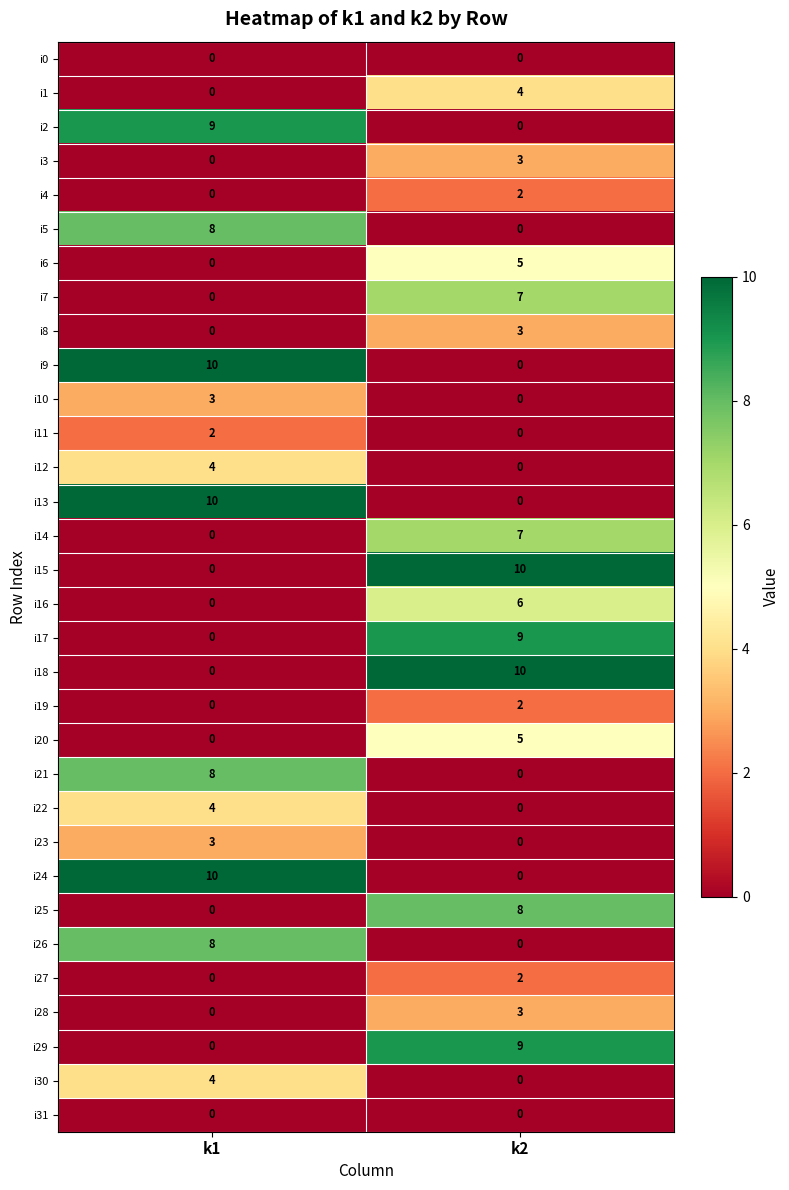

Rank the categories by i10 value from lowest to highest.

k2, k1